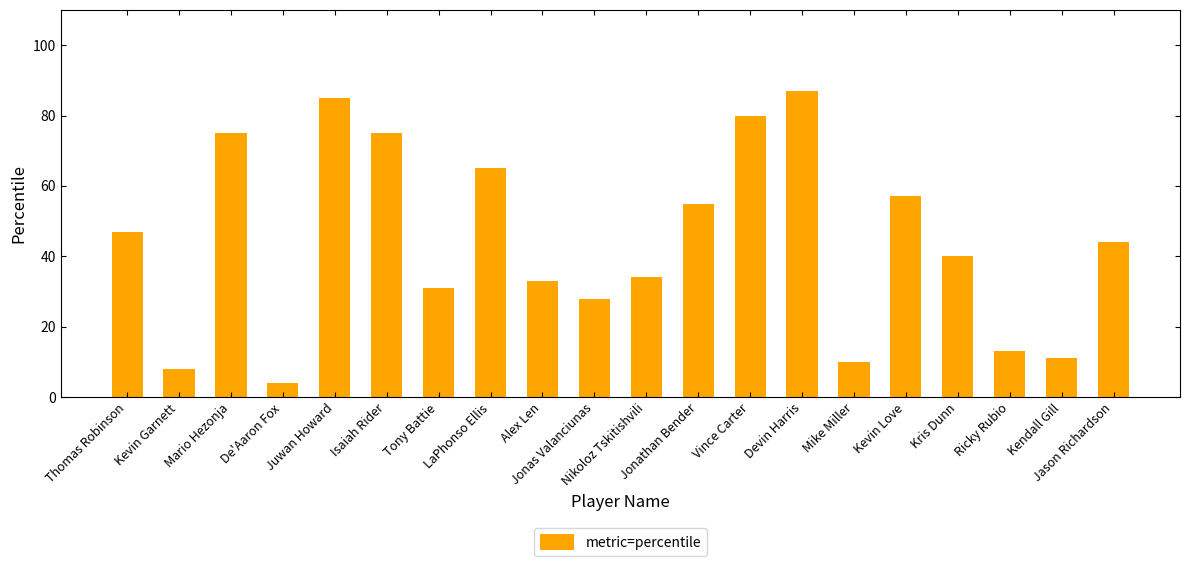

Where is the data nearest to the value 45?

Jason Richardson